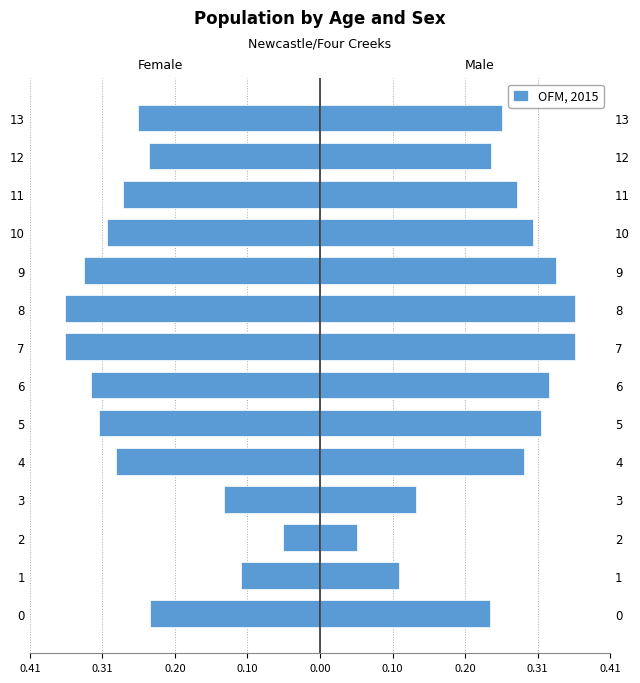

True or false: the data shows -0.3 at 9.

True